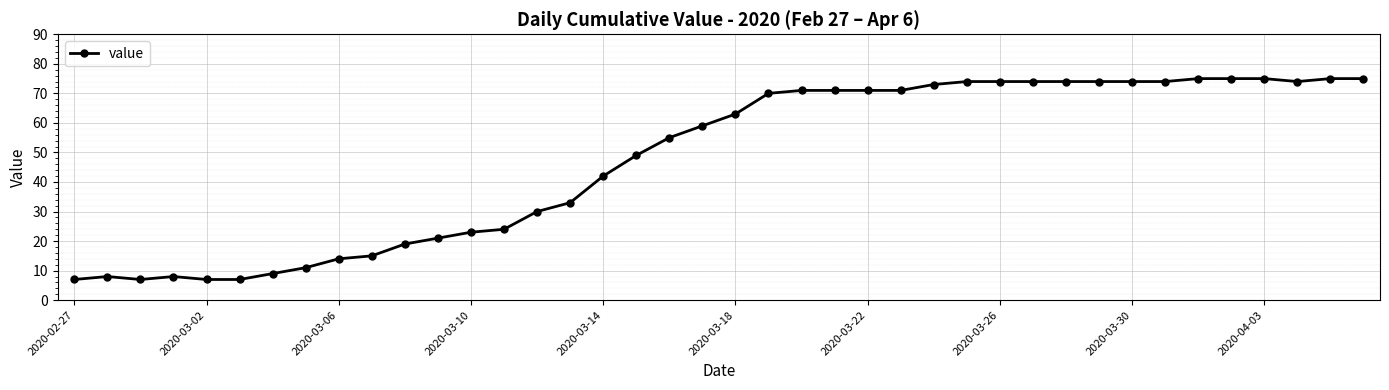

What is the greatest value displayed?

75